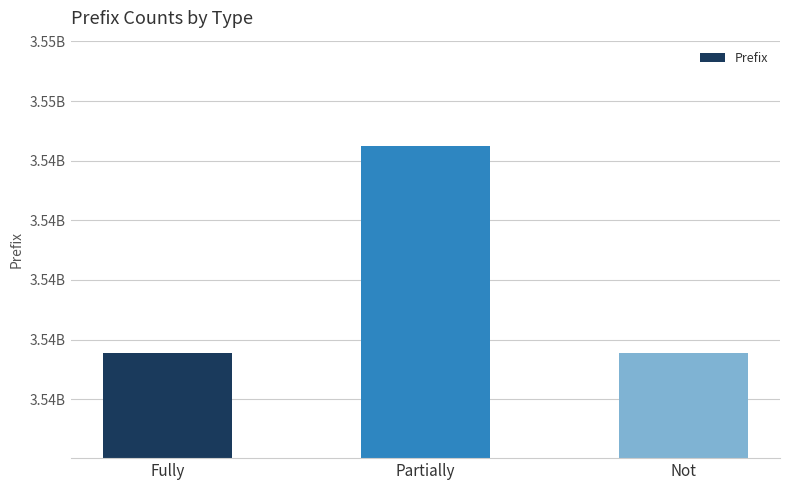

Does the chart contain any negative values?

No